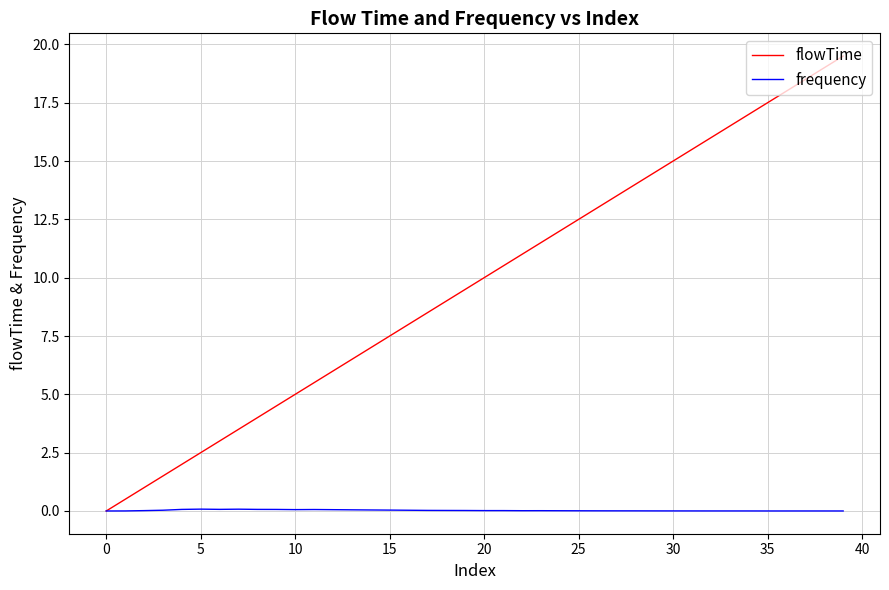

What is the maximum value shown in the chart?

19.5